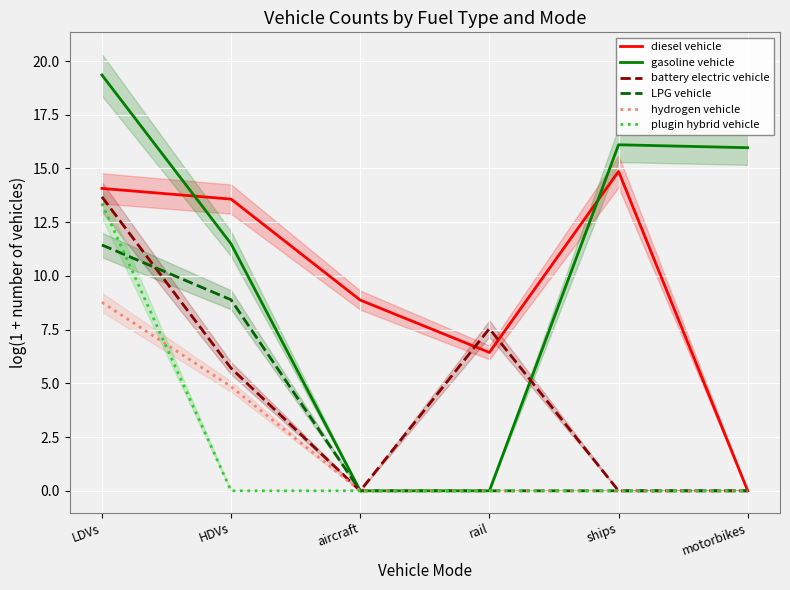

Which series has the largest range (max minus min)?

gasoline vehicle